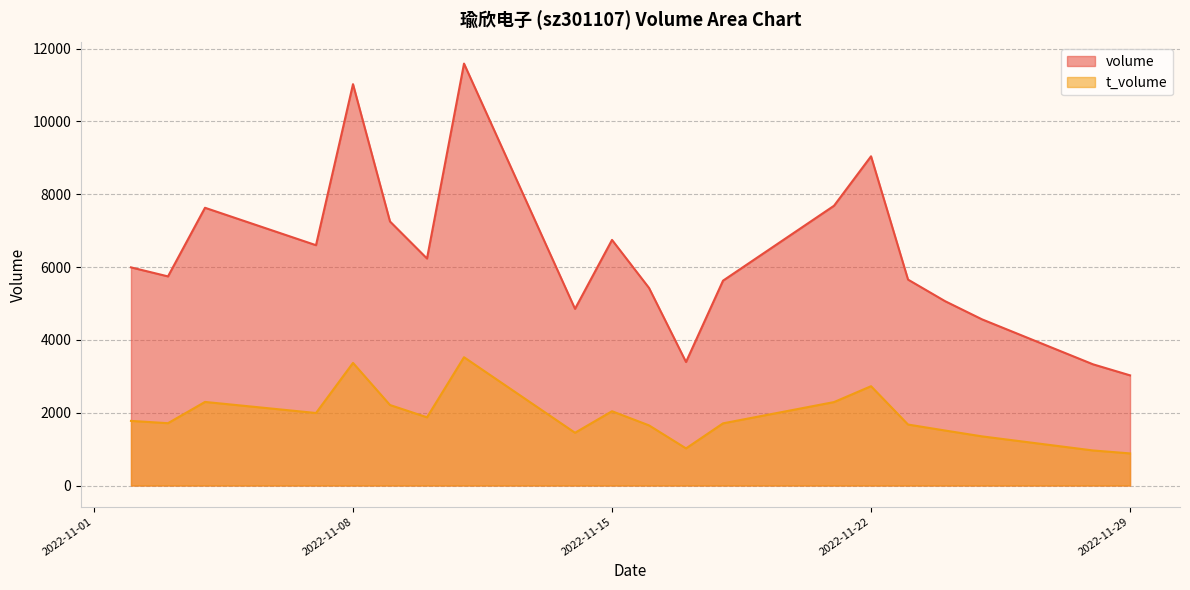

Reading left to right, extract all data points from this chart.

volume: 5992	5744	7629	6601	11024	7252	6235	11589	4853	6746	5427	3393	5627	7685	9043	5656	5064	4564	3329	3026
t_volume: 1775	1712	2296	1992	3368	2211	1874	3524	1449	2041	1652	1020	1708	2292	2728	1675	1511	1350	963	882